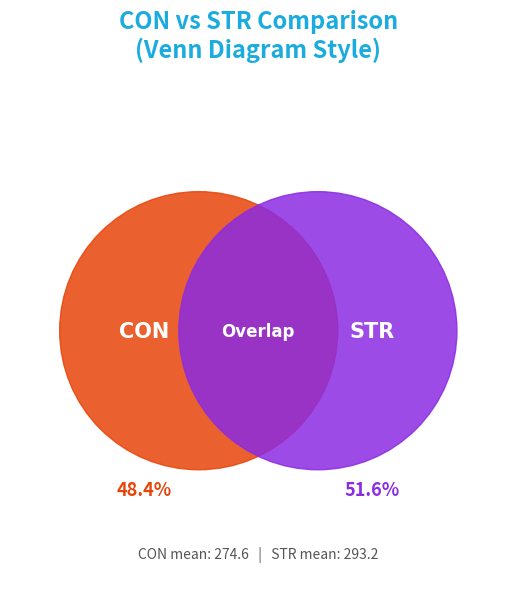

What portion of the pie excludes STR?

48.4%